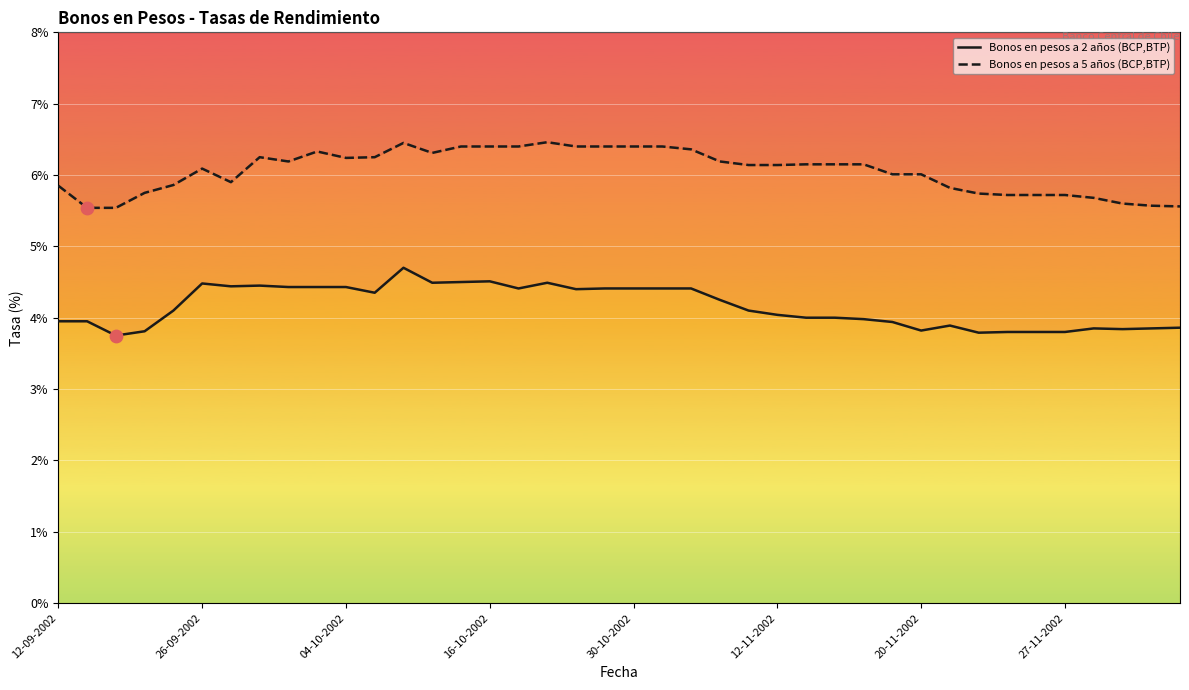

Which series contains the lowest Y value?

Bonos en pesos a 2 años (BCP,BTP)